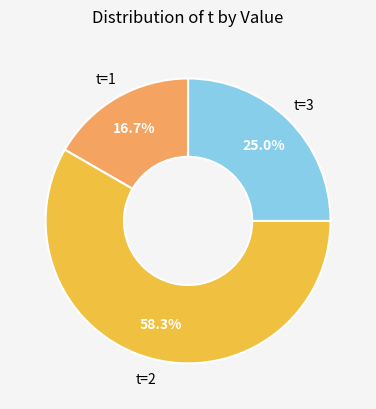

Is the sum of t=3 and t=2 greater than half?

Yes